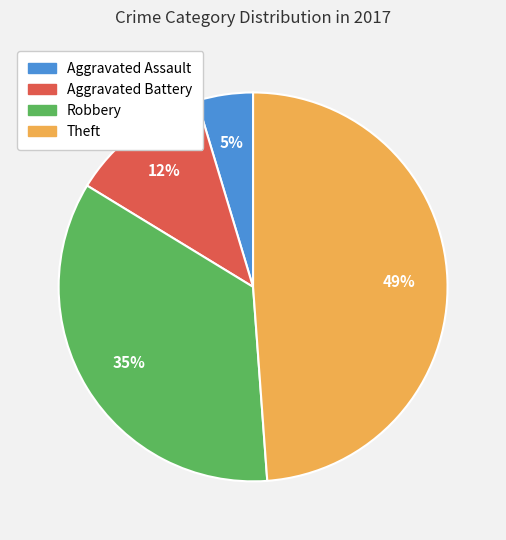

To the nearest percent, what is the combined percentage of Theft and Aggravated Battery?

60%